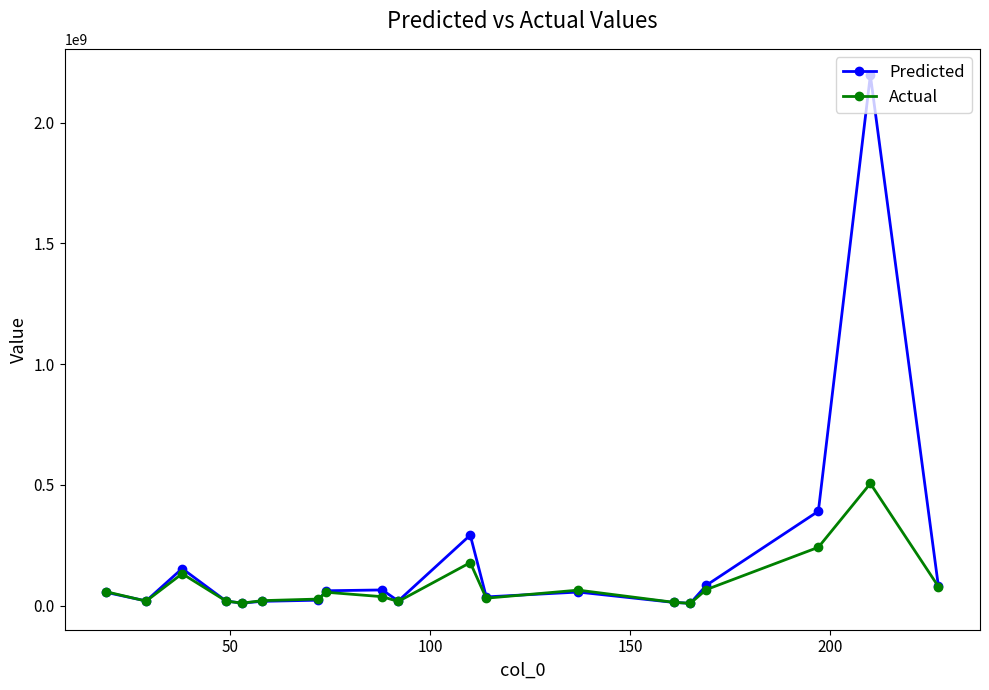

What is the value of the Actual point at the 19th from the left?

78844358.0